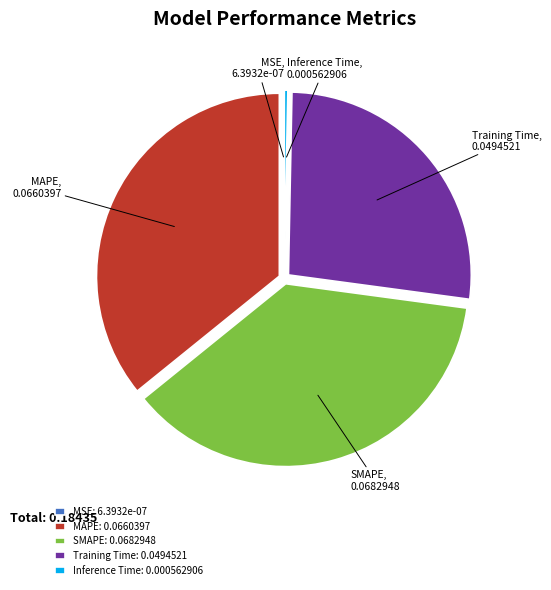

Is there any slice that represents more than half of the pie?

No